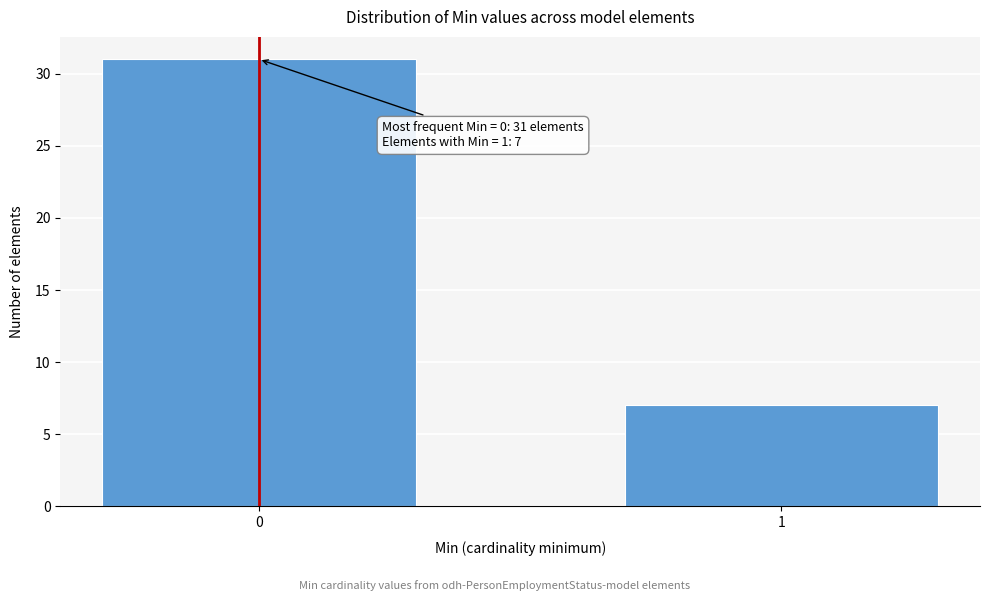

Reading left to right, list all the values displayed in this chart.

31	7